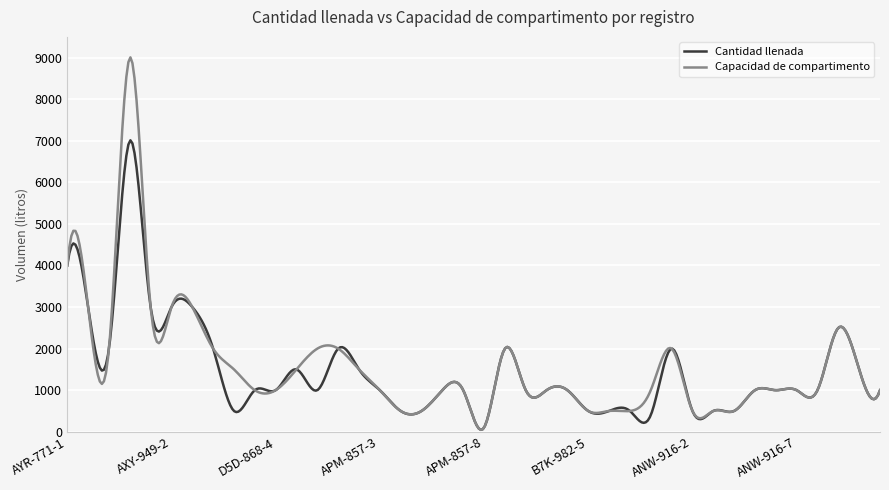

Is this an area chart (filled region under the line)?

No